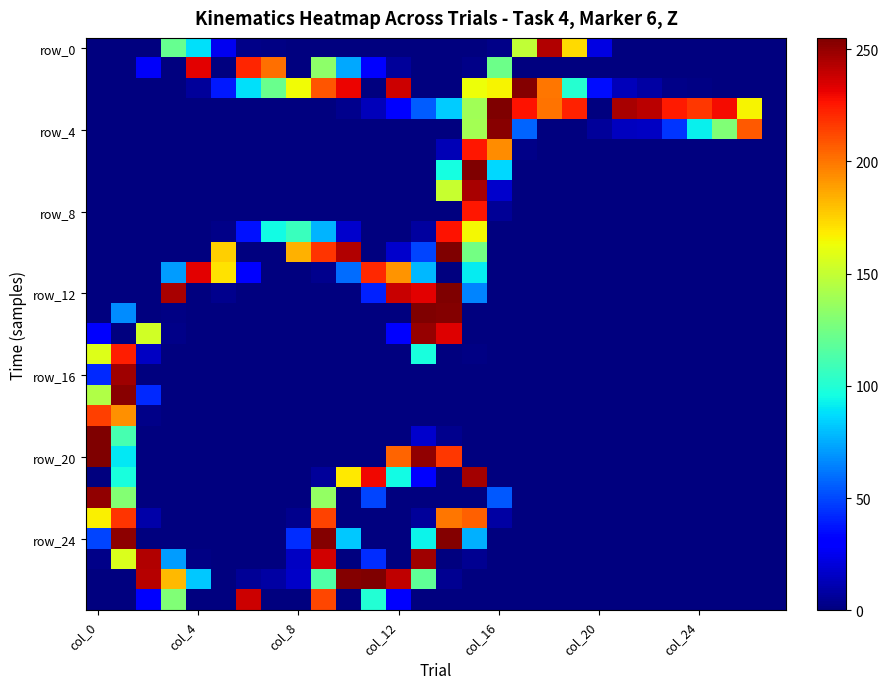

Count the number of data series in this chart.

28